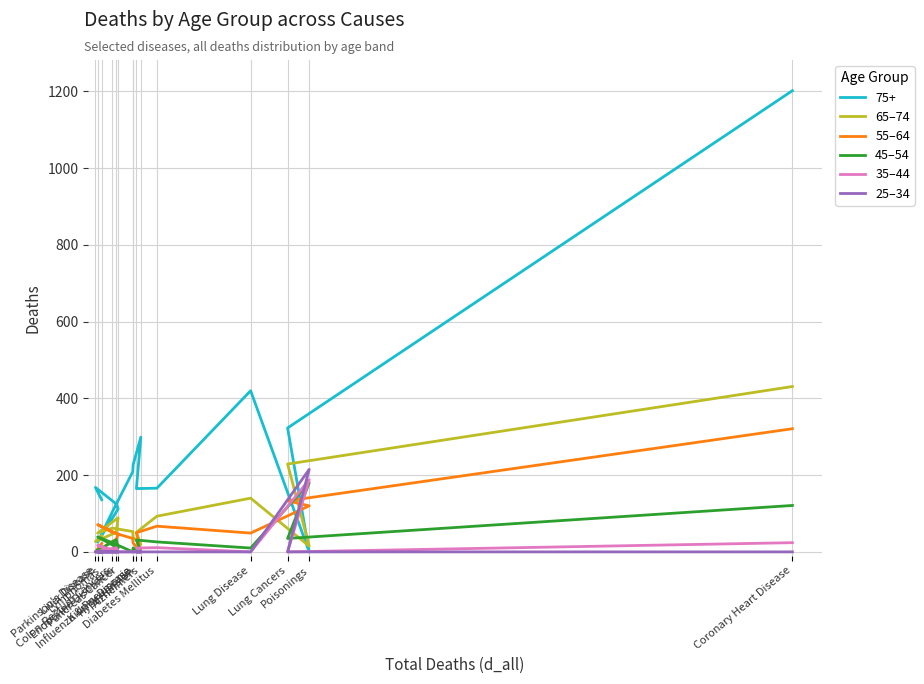

Is it true that 65–74 equals 51 at Endocrine Disorders?

True